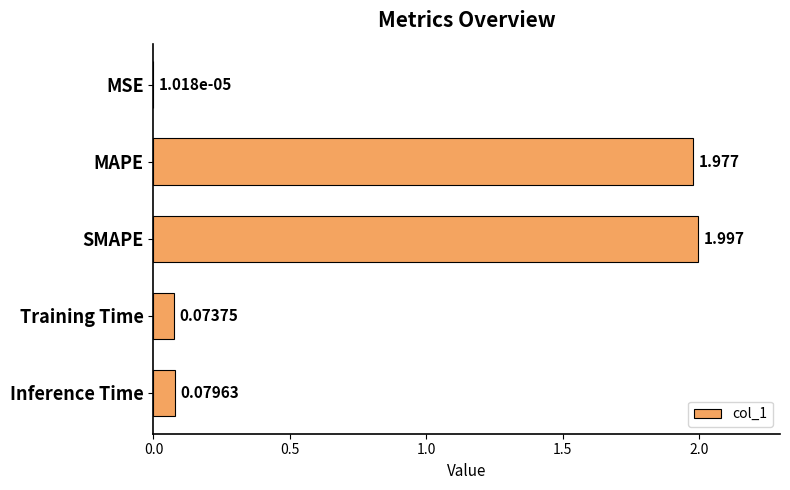

Which label corresponds to the largest value in the chart?

SMAPE